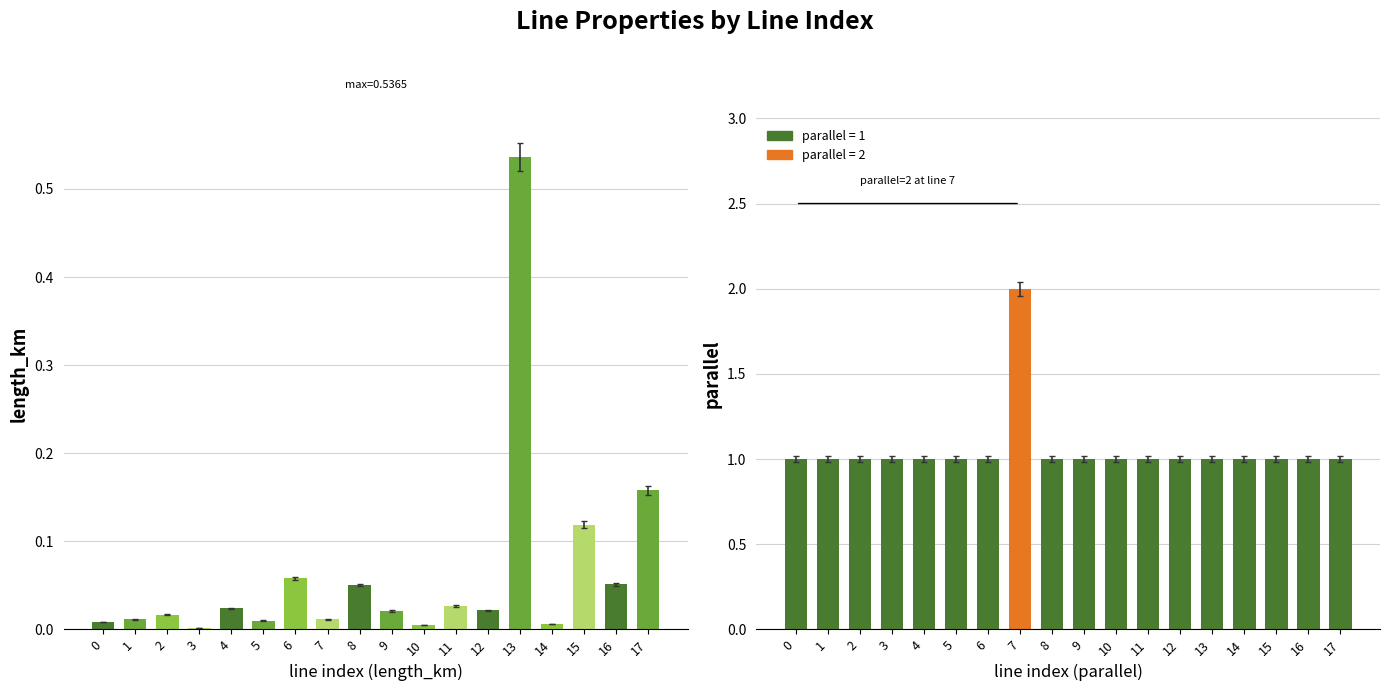

Does the chart contain any negative values?

No